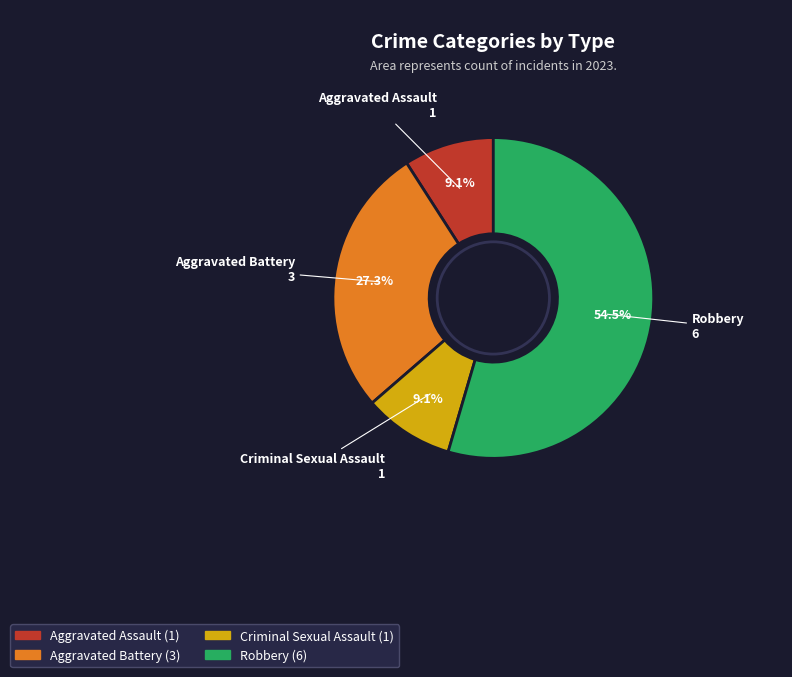

Is the sum of Robbery and Criminal Sexual Assault greater than half?

Yes